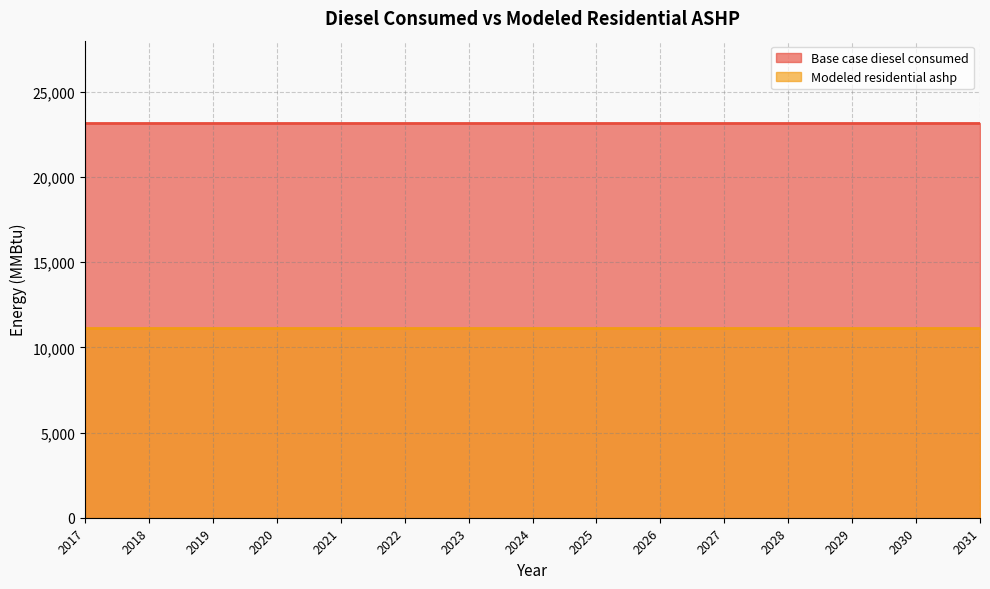

At which category is the sum across all series the highest?

2017